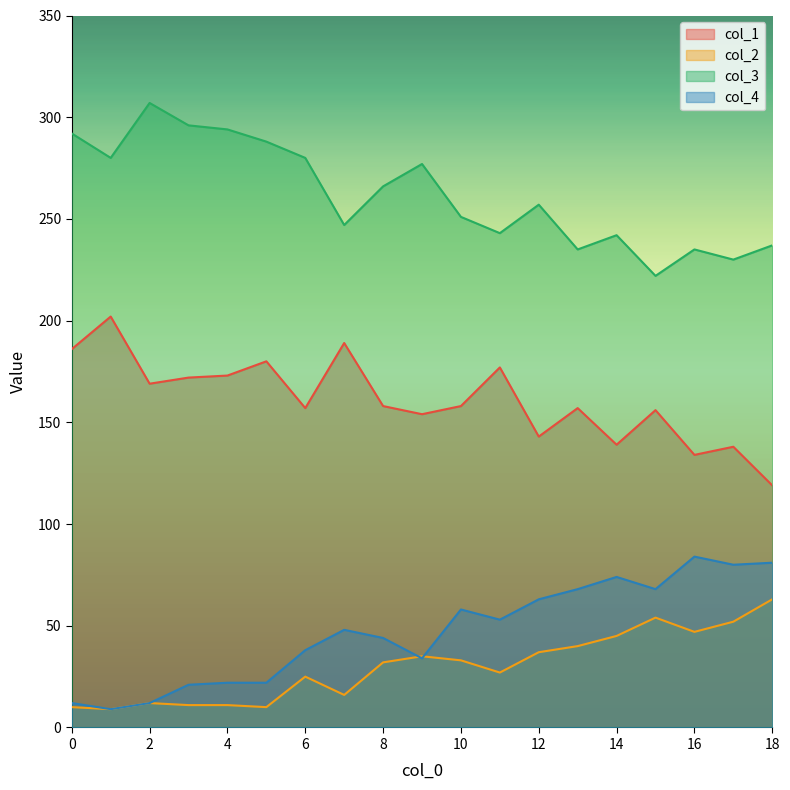

At which category does col_2 reach its first local valley?

1